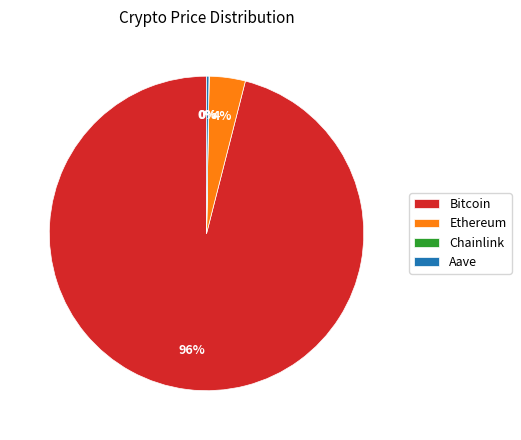

The Ethereum slice represents 4% of the pie. True or false?

True